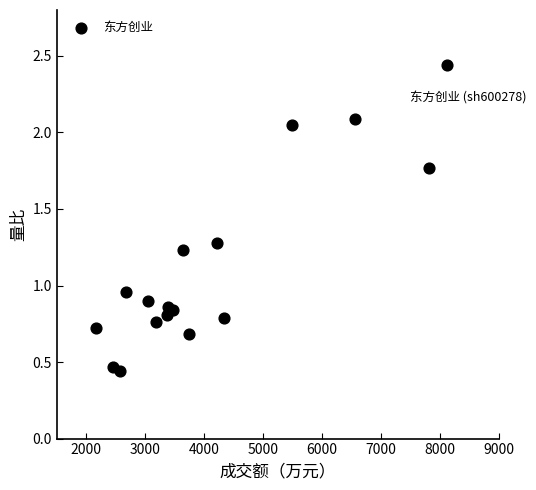

What is the range of X values (max minus min)?

5961.0